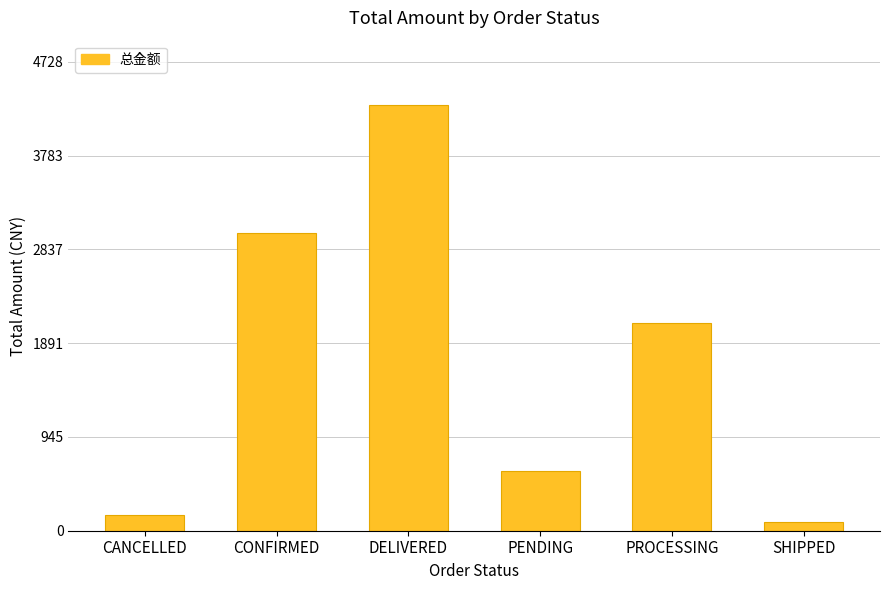

What is the maximum value shown in the chart?

4299.0